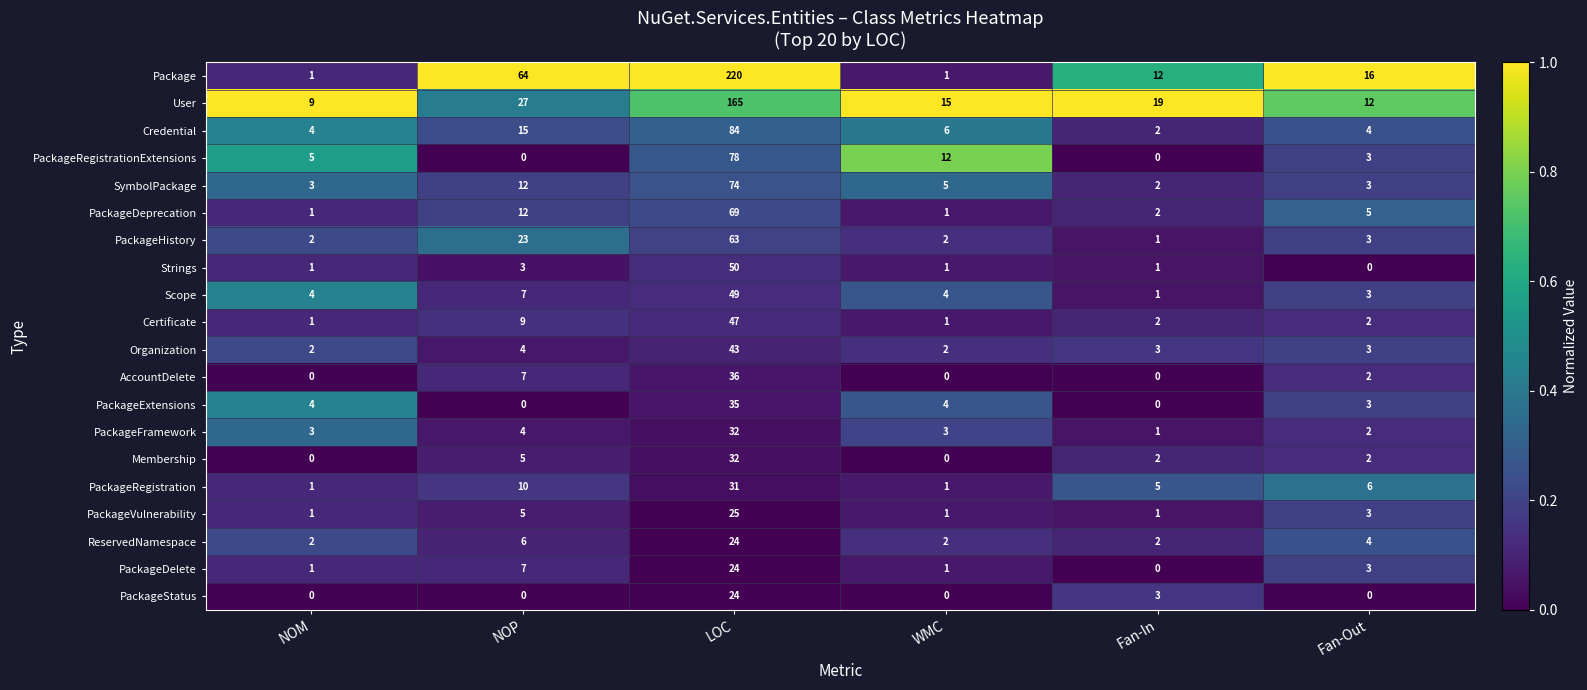

What is the difference between the highest and lowest values at WMC?

15